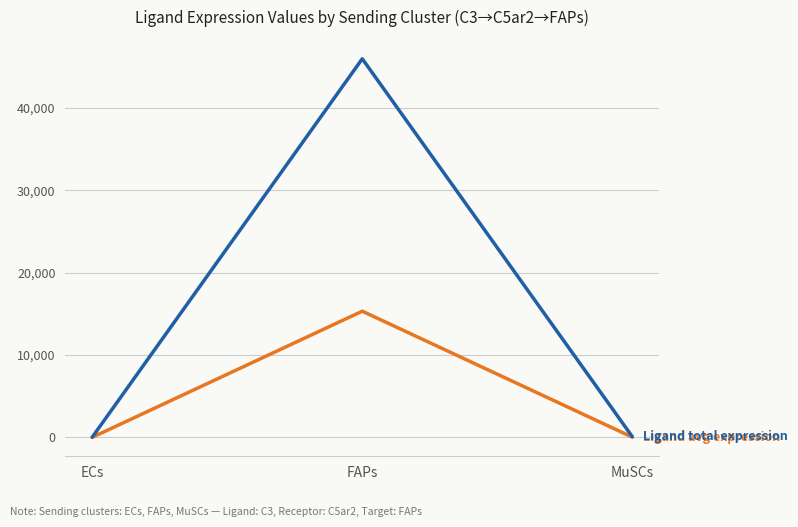

What position from the left is MuSCs?

3